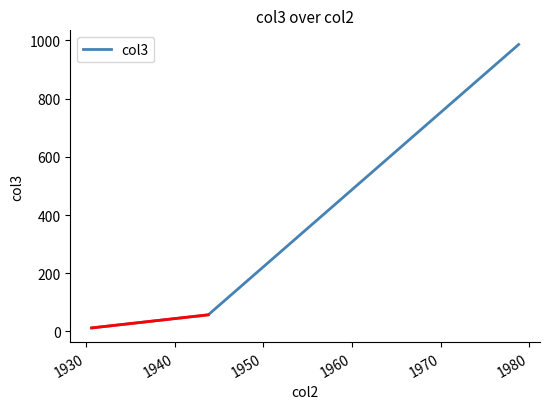

What is the smallest value displayed?

12